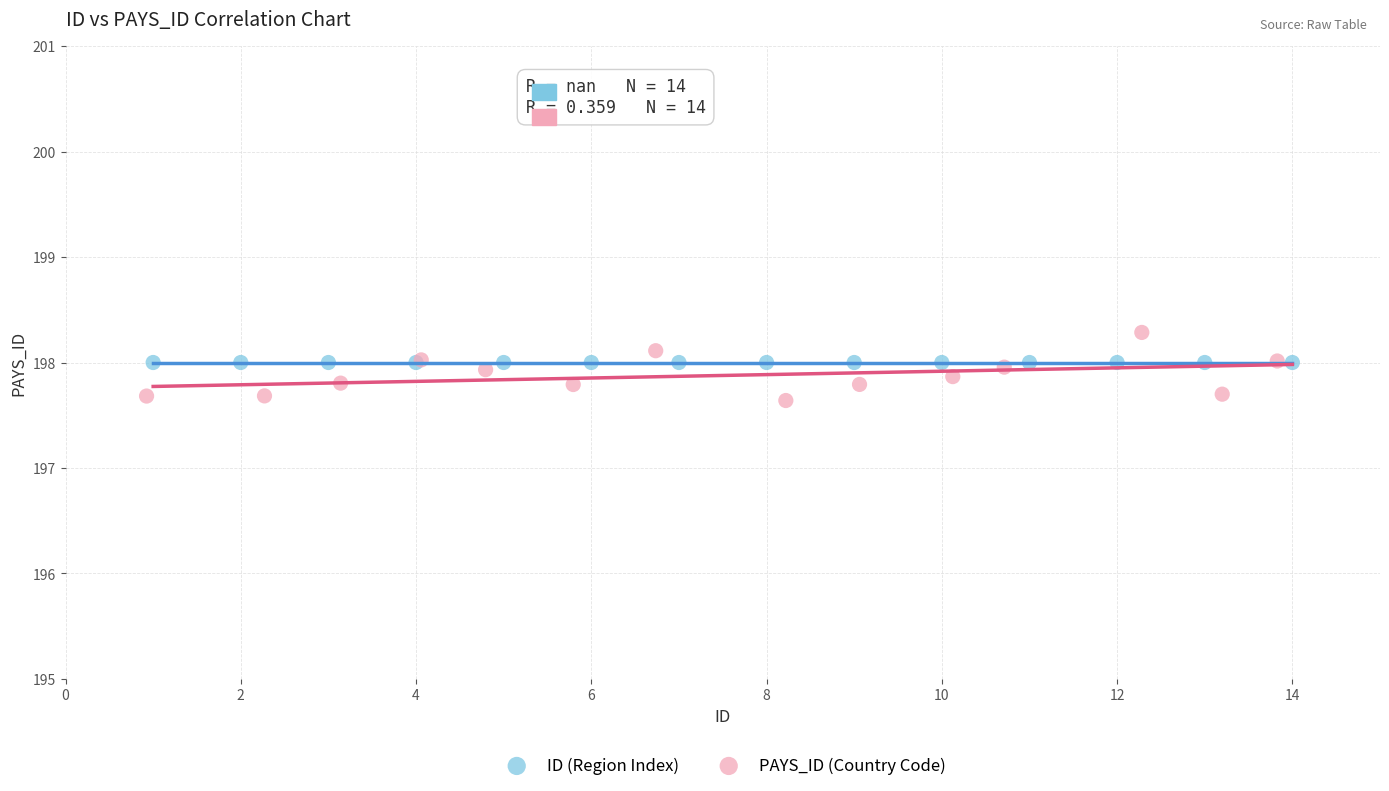

What are all the series names shown in the legend?

ID (Region Index), PAYS_ID (Country Code)